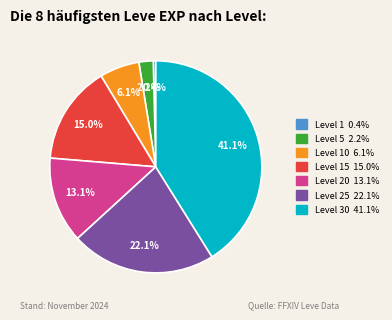

Does any single category account for the majority?

No